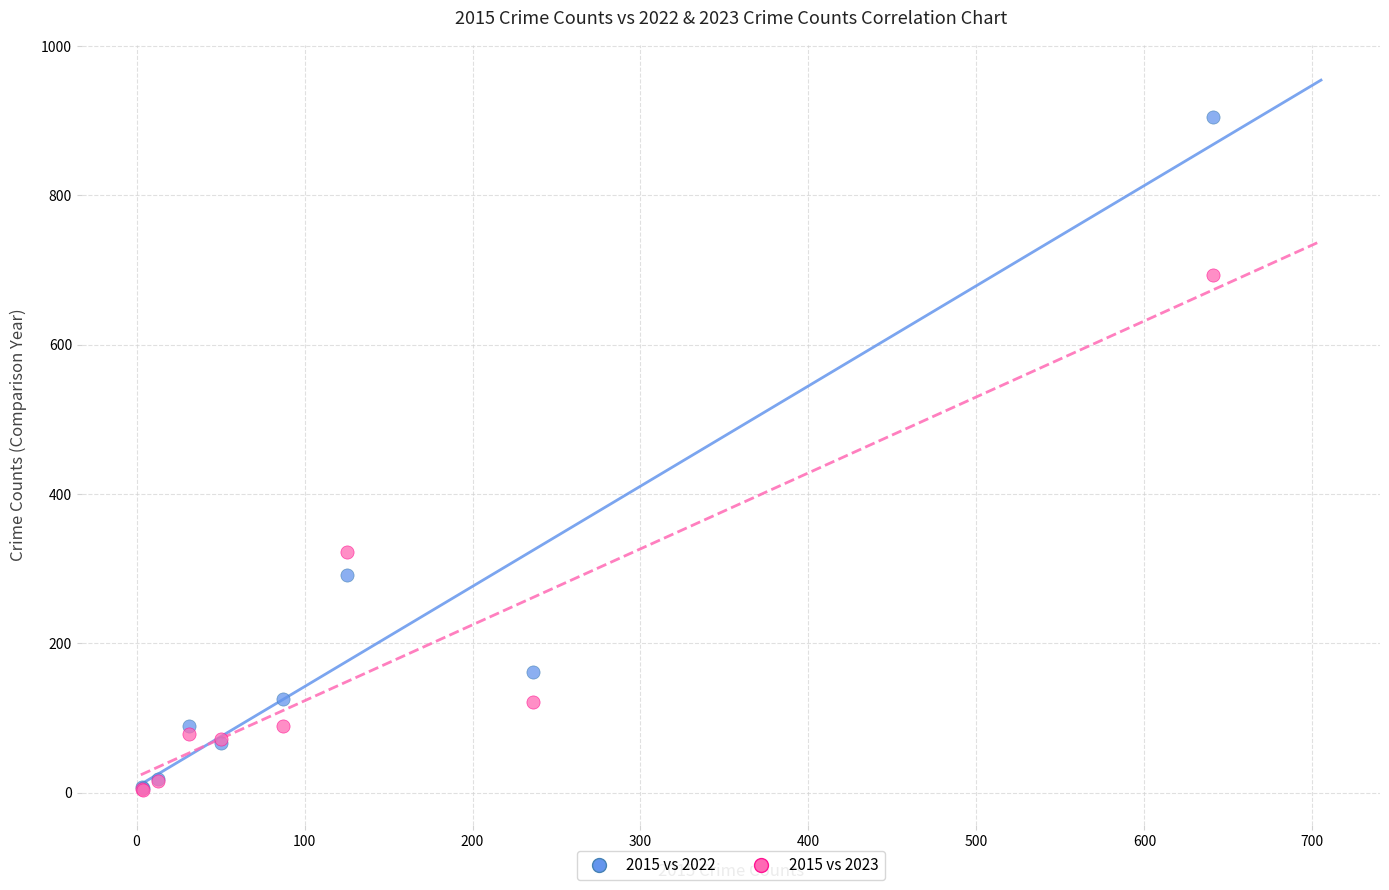

In the 2015 vs 2023 series, what Y value is closest to 348?

323